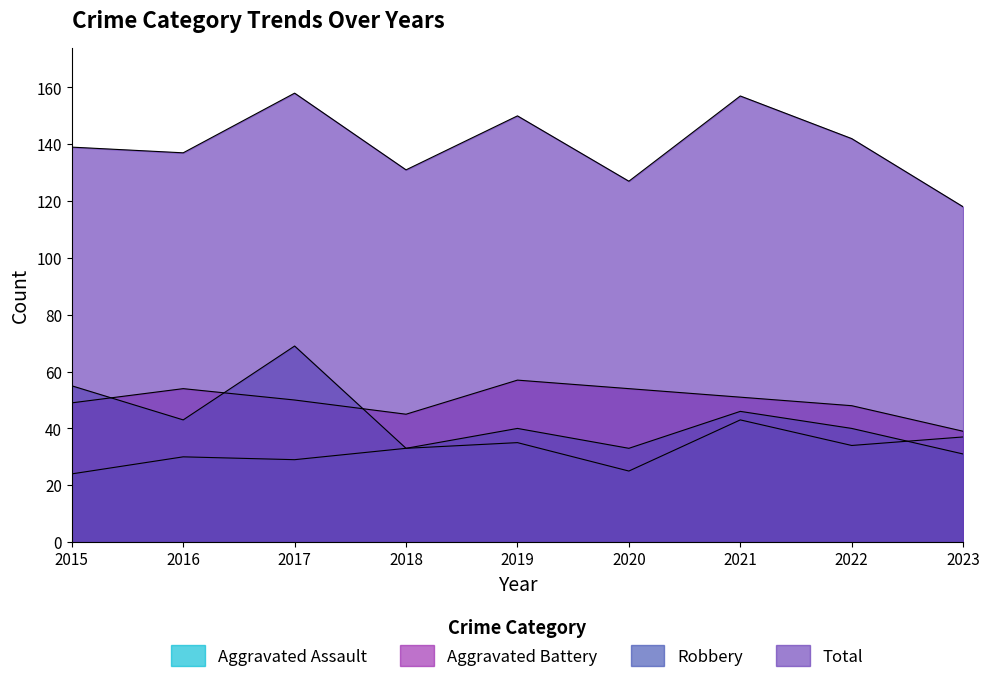

At how many categories does at least one series exceed 118?

8